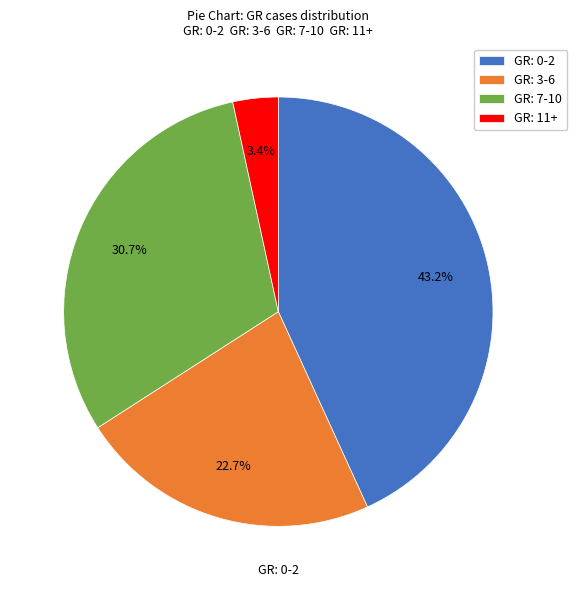

Does any single category account for the majority?

No